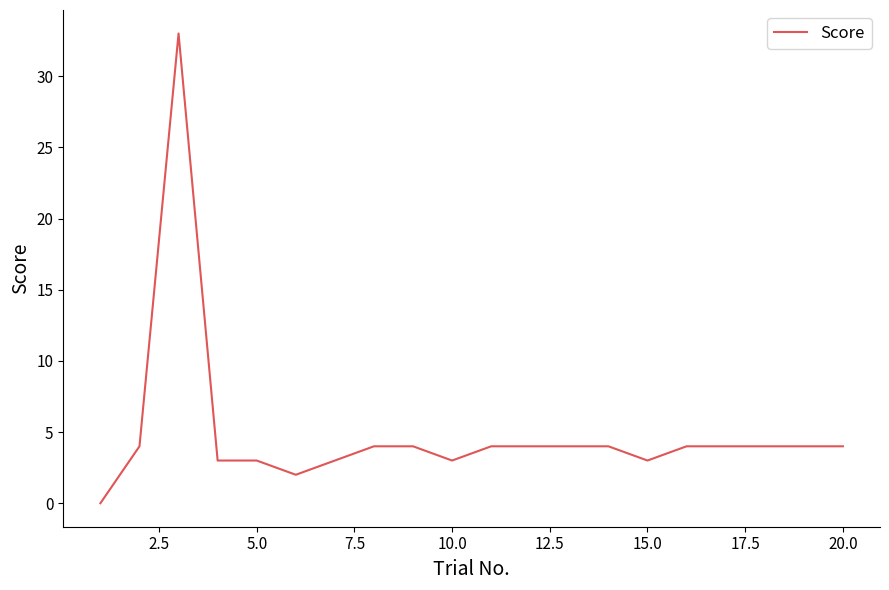

How many lines are shown in the chart?

1